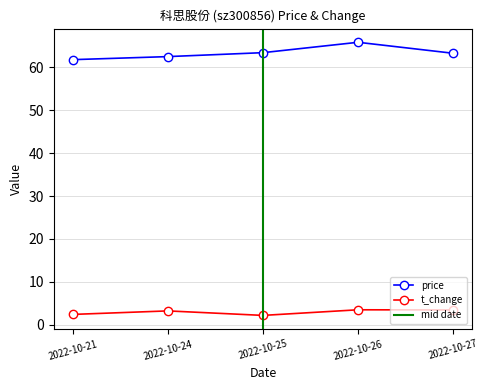

How many data points in price are less than 63?

2